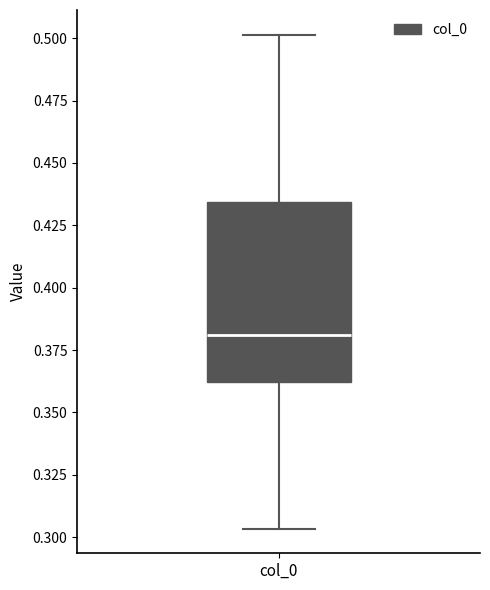

Transcribe this box plot: give where the median line is, the range the box spans, and where the two whiskers end, as read against the y-axis. The values are not printed on the chart, so give them approximately, as read against the axis.

median 0.380, box 0.360 to 0.435, whiskers 0.305 to 0.500